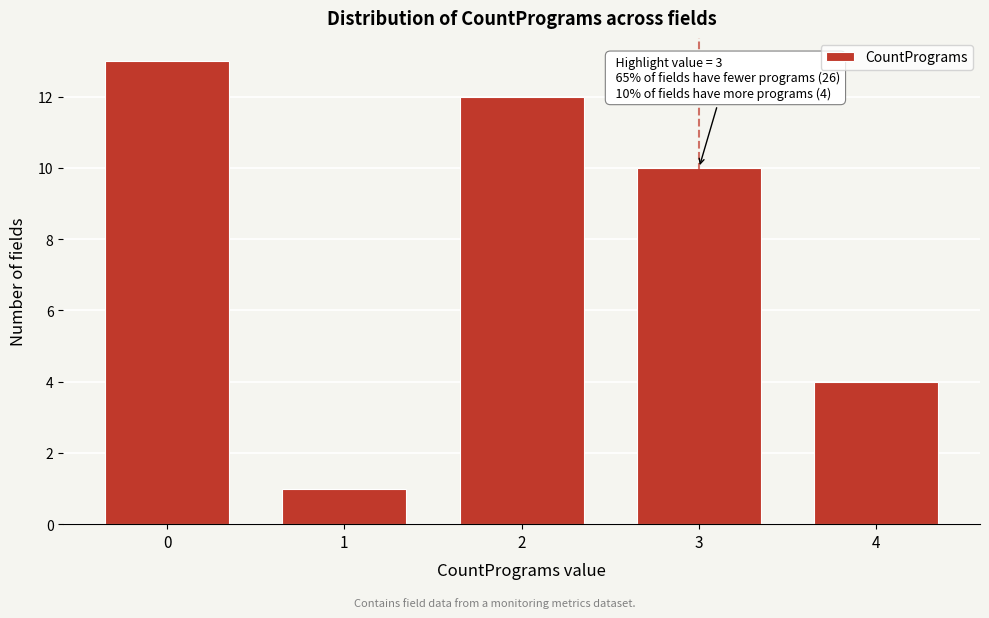

Reading right to left, list all the values displayed in this chart.

4	10	12	1	13